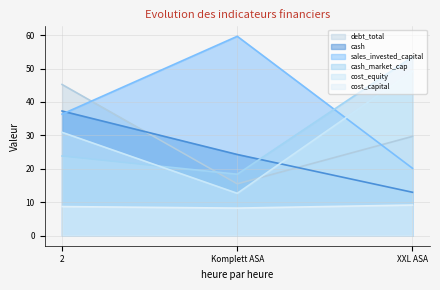

What value does the sales_invested_capital series have at Komplett ASA?

59.6